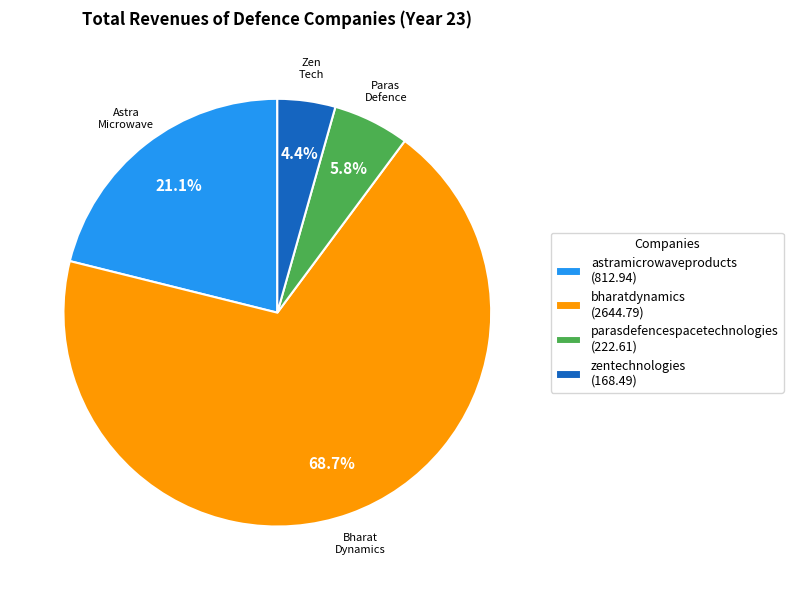

To the nearest percent, what is the combined percentage of parasdefencespacetechnologies and astramicrowaveproducts?

27%